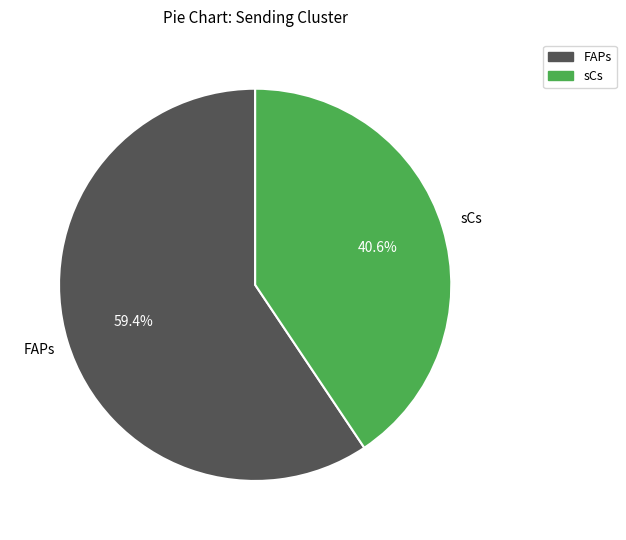

To the nearest percent, what is the difference between the largest and smallest slice percentages?

19%